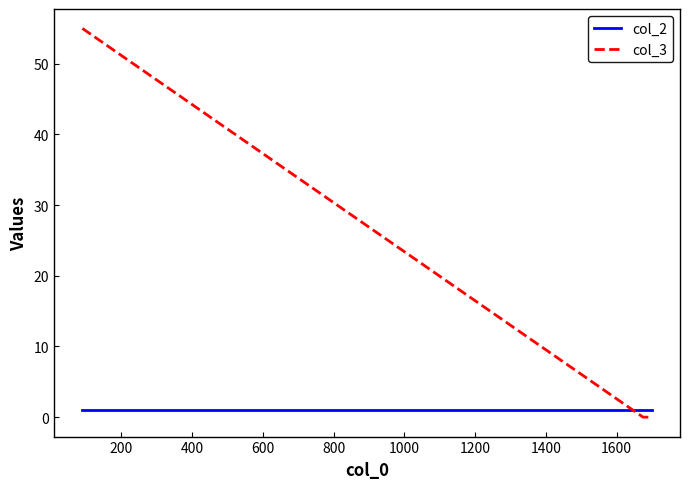

Reading left to right, extract all data points from this chart.

col_2: 1	1	1
col_3: 55	0	0